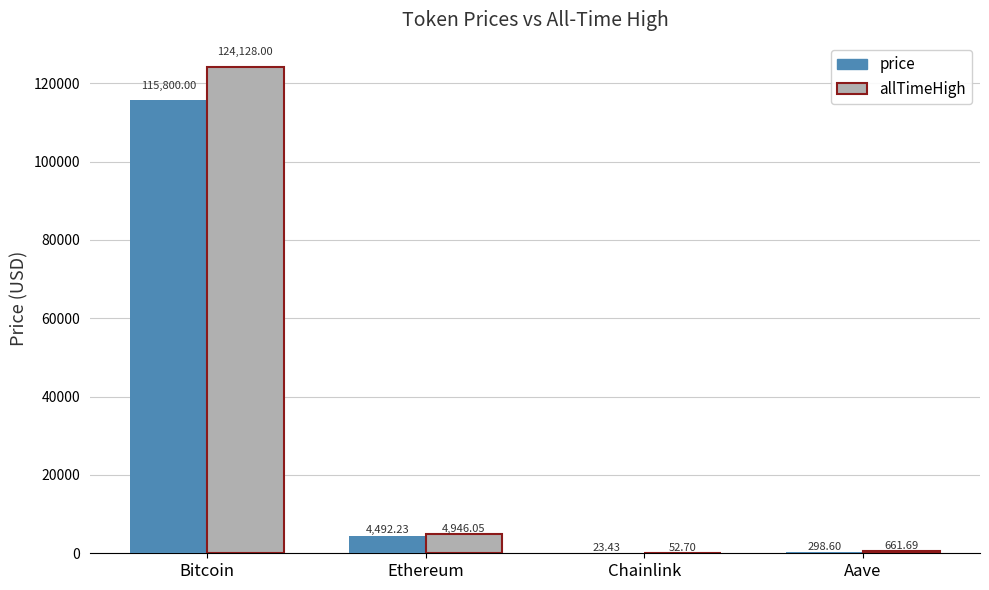

Which category has the highest value across all series?

Bitcoin